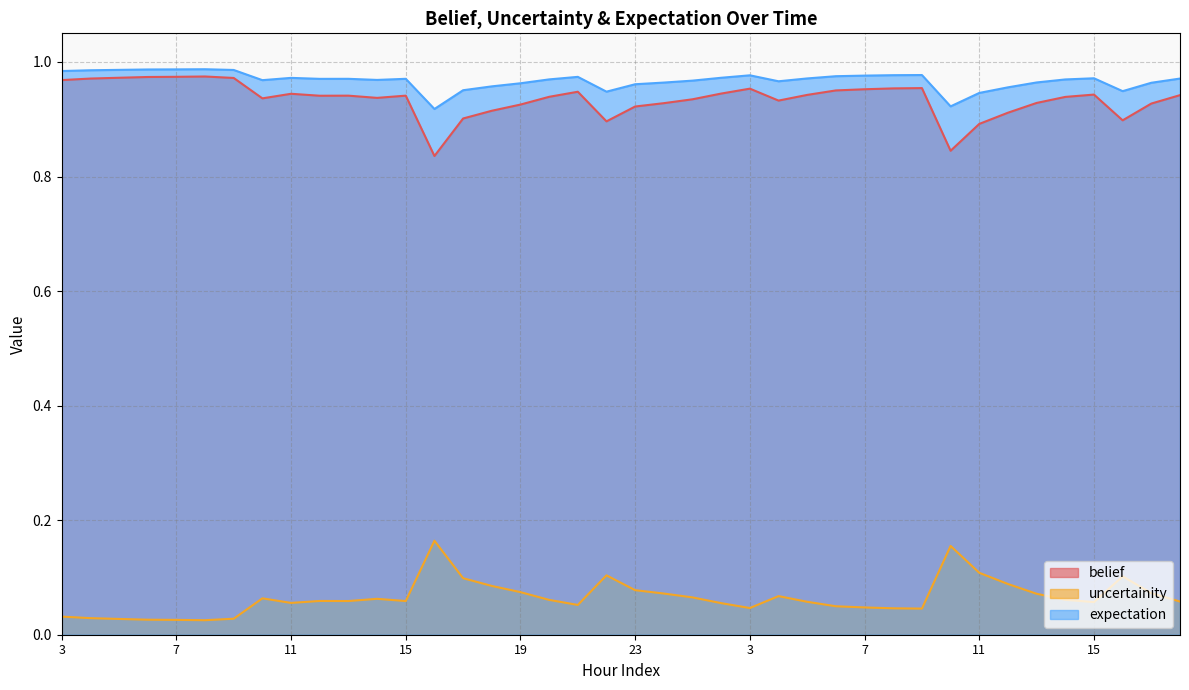

Reading left to right, list all the values displayed in this chart.

belief: 1.0	1.0	1.0	1.0	1.0	1.0	1.0	0.9	0.9	0.9	0.9	0.9	0.9	0.8	0.9	0.9	0.9	0.9	0.9	0.9	0.9	0.9	0.9	0.9	1.0	0.9	0.9	1.0	1.0	1.0	1.0	0.8	0.9	0.9	0.9	0.9	0.9	0.9	0.9	0.9
uncertainity: 0.0	0.0	0.0	0.0	0.0	0.0	0.0	0.1	0.1	0.1	0.1	0.1	0.1	0.2	0.1	0.1	0.1	0.1	0.1	0.1	0.1	0.1	0.1	0.1	0.0	0.1	0.1	0.0	0.0	0.0	0.0	0.2	0.1	0.1	0.1	0.1	0.1	0.1	0.1	0.1
expectation: 1.0	1.0	1.0	1.0	1.0	1.0	1.0	1.0	1.0	1.0	1.0	1.0	1.0	0.9	1.0	1.0	1.0	1.0	1.0	0.9	1.0	1.0	1.0	1.0	1.0	1.0	1.0	1.0	1.0	1.0	1.0	0.9	0.9	1.0	1.0	1.0	1.0	0.9	1.0	1.0